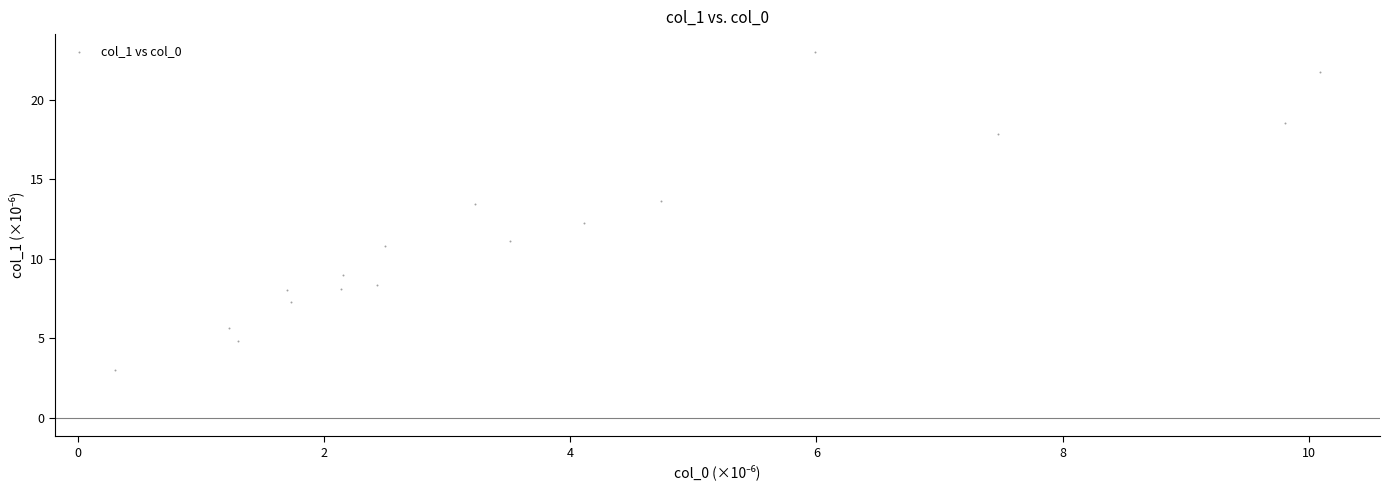

What is the range of X values (max minus min)?

9.8